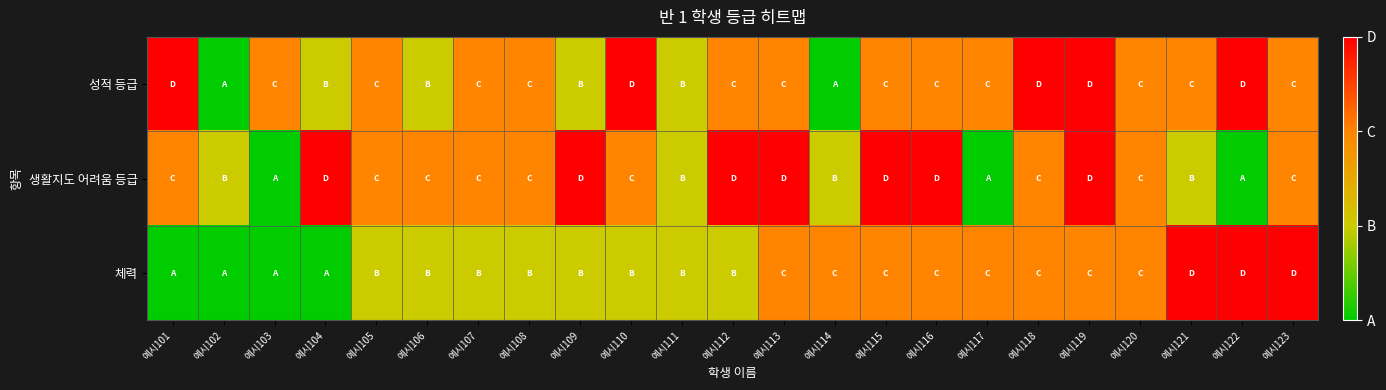

List the series in order of their peak value, lowest first.

성적 등급, 생활지도 어려움 등급, 체력